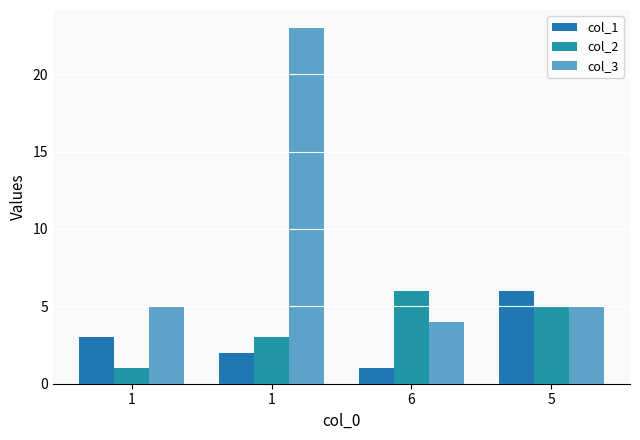

Are the bars grouped side by side (vs. stacked)?

Yes